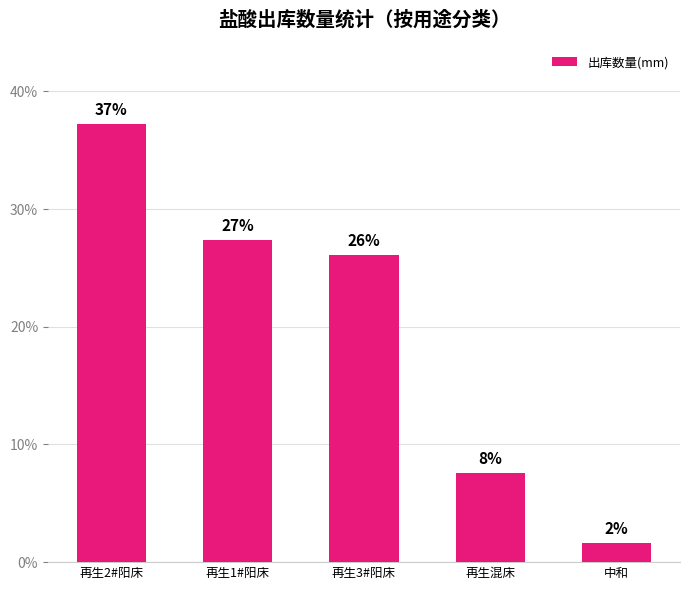

Does the chart contain any negative values?

No